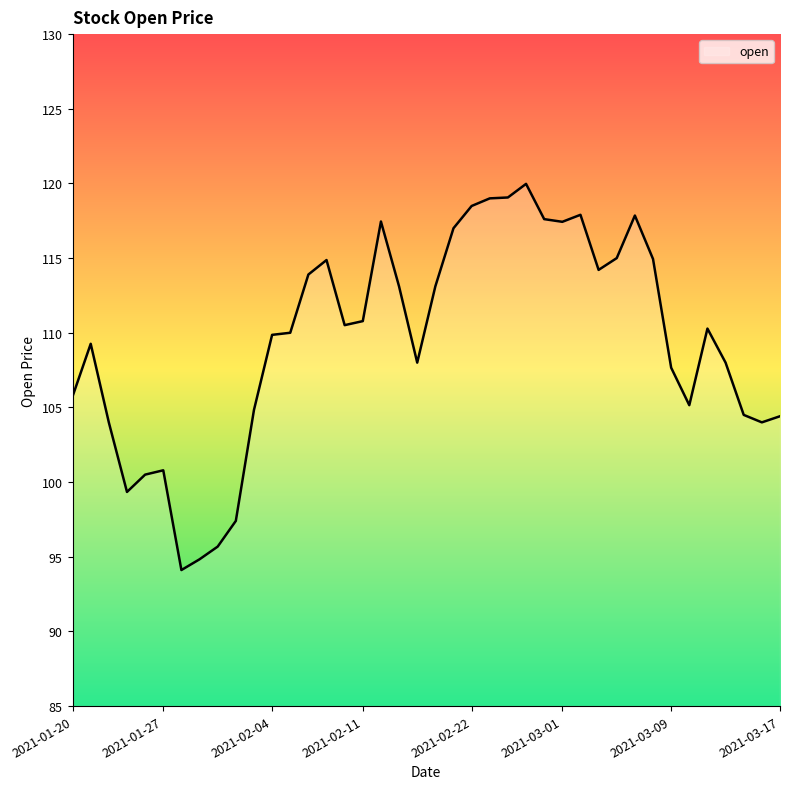

What is the difference between the maximum and minimum values?

25.9